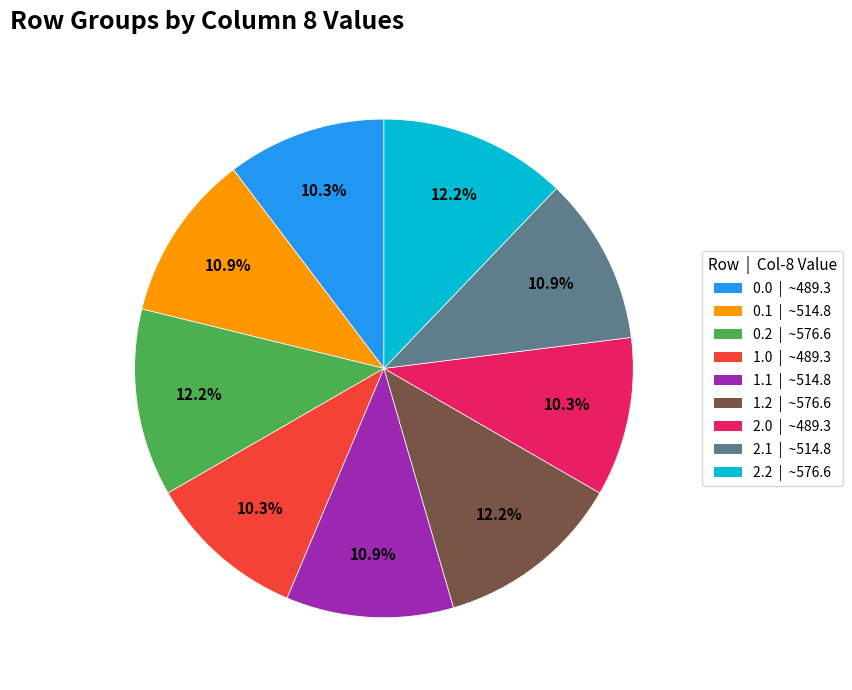

To the nearest percent, what is the difference between the 0.2 and 2.1 slice percentages?

1%